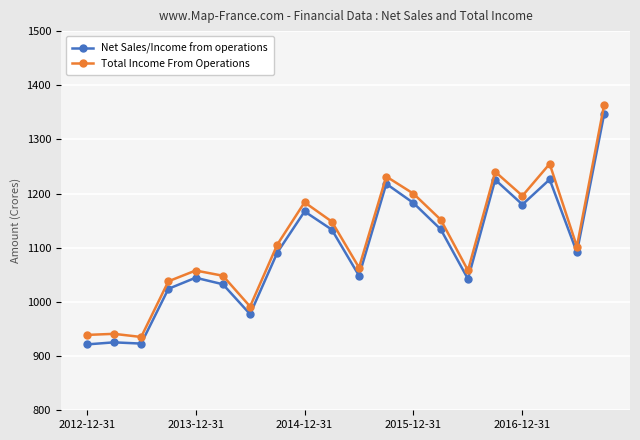

True or false: Total Income From Operations has more than 1 interior local peaks.

True